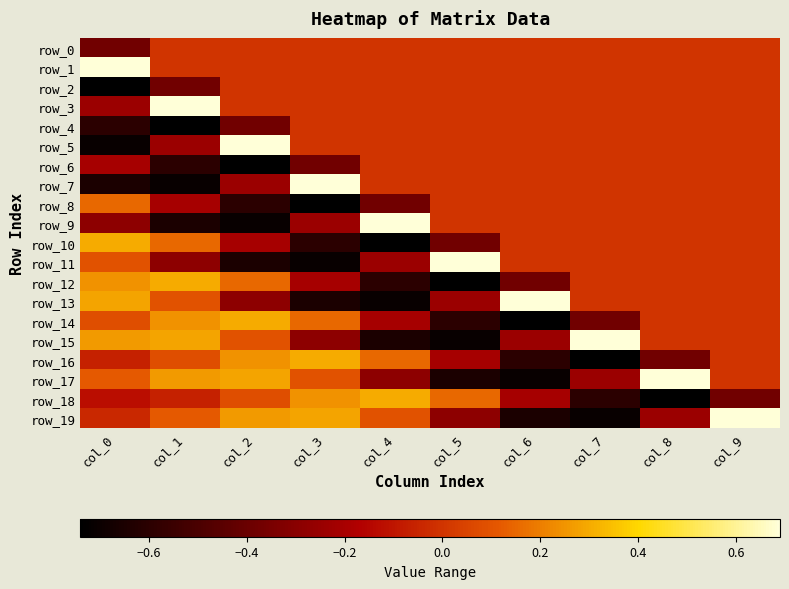

Is it true that row_3 equals 0.0 at col_7?

True